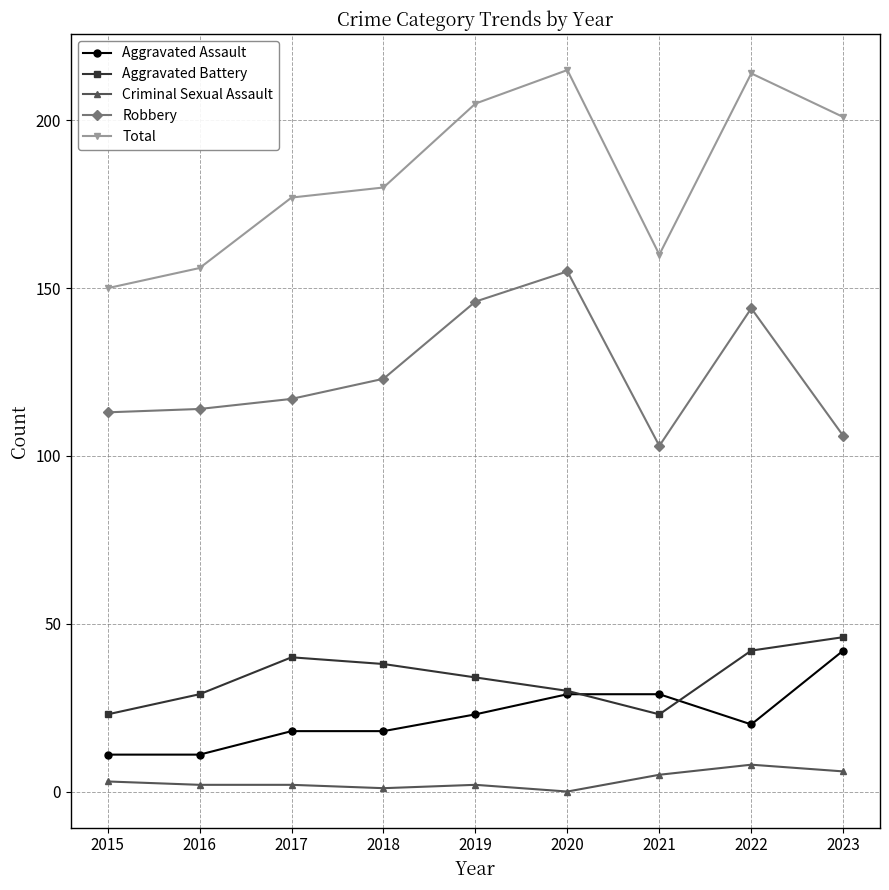

True or false: Total has a value of 156 at 2016.

True